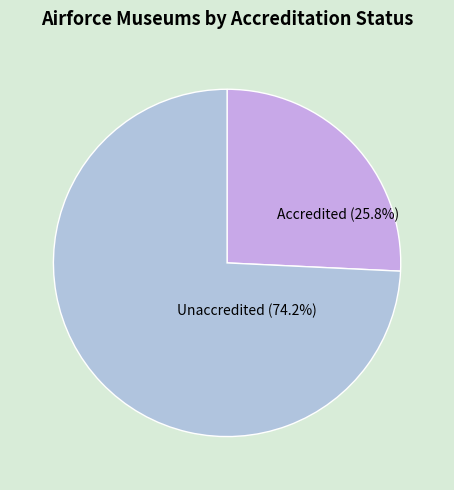

True or false: Accredited accounts for 26% of the total.

True